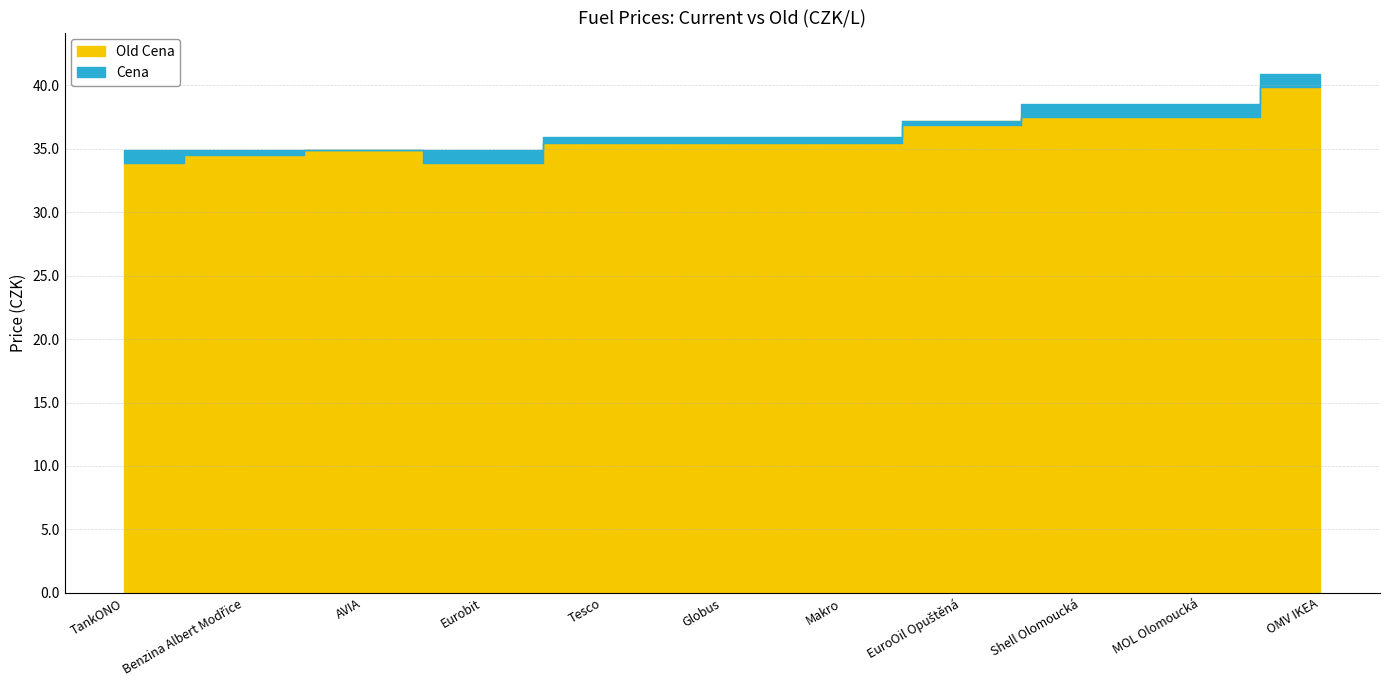

What is the minimum value for Cena?

34.9